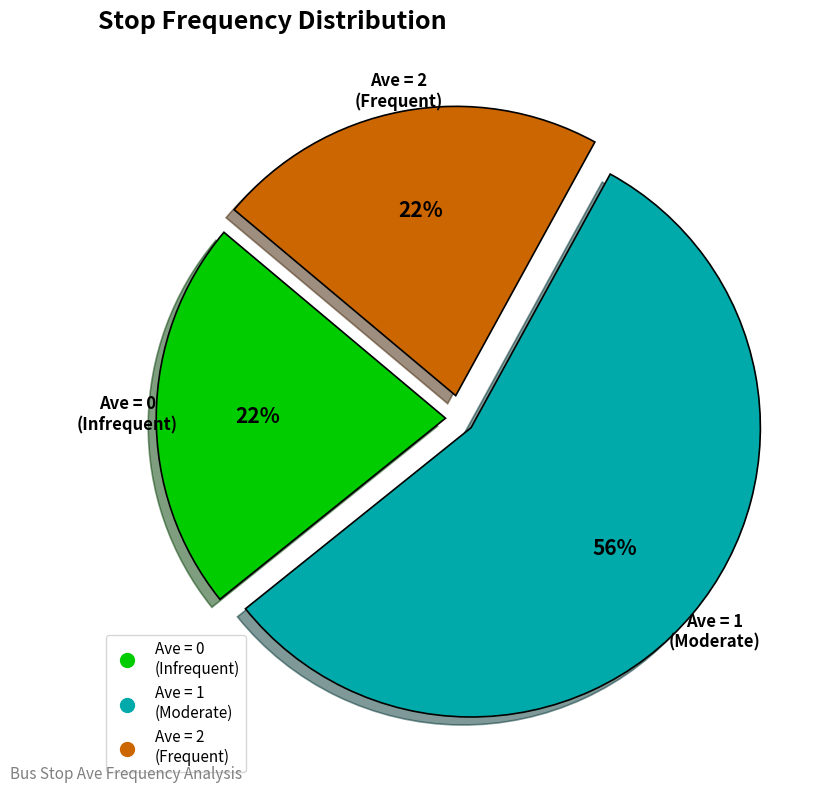

Count the number of slices in the pie.

3